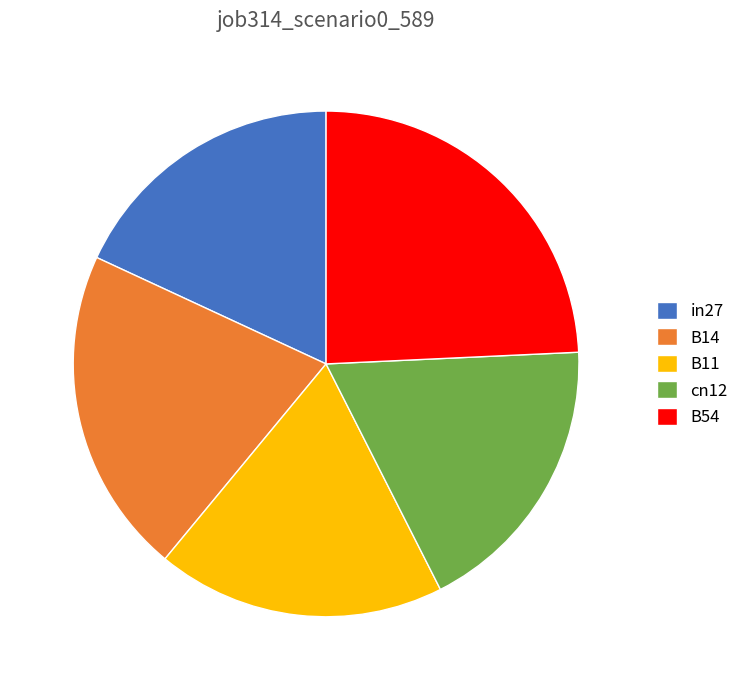

True or false: cn12 accounts for 12% of the total.

False